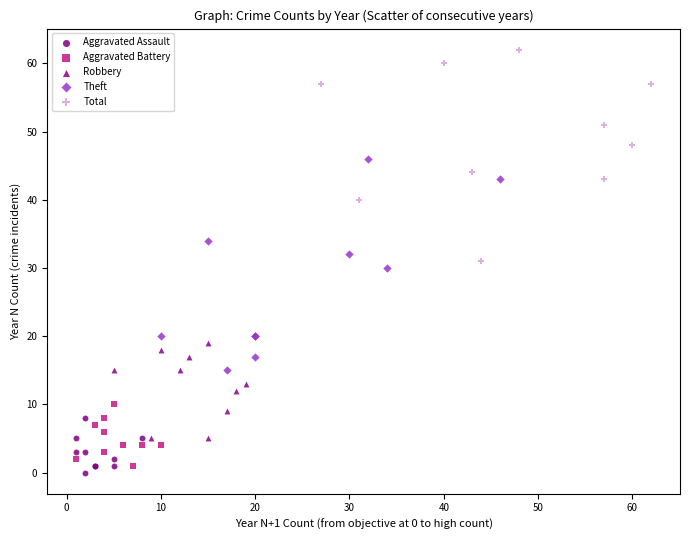

What are all the series names shown in the legend?

Aggravated Assault, Aggravated Battery, Robbery, Theft, Total